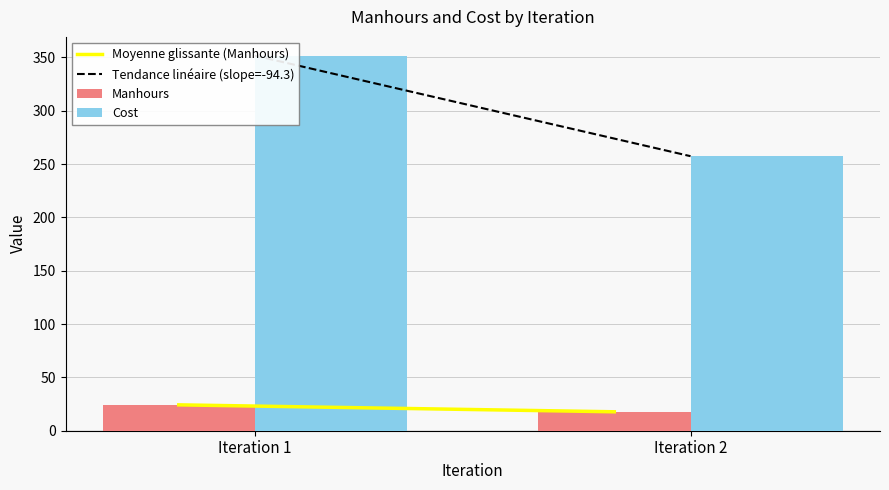

Rank the series by their maximum value, from lowest to highest.

Manhours, Cost